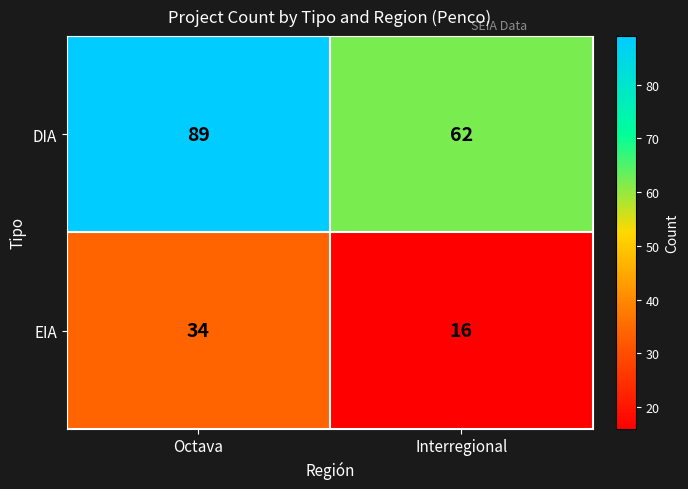

At which category is the sum across all series the highest?

Octava